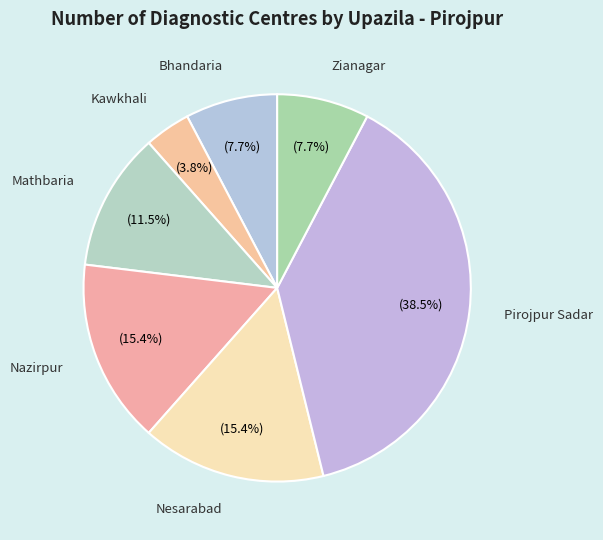

What is the largest slice in the pie chart?

Pirojpur Sadar